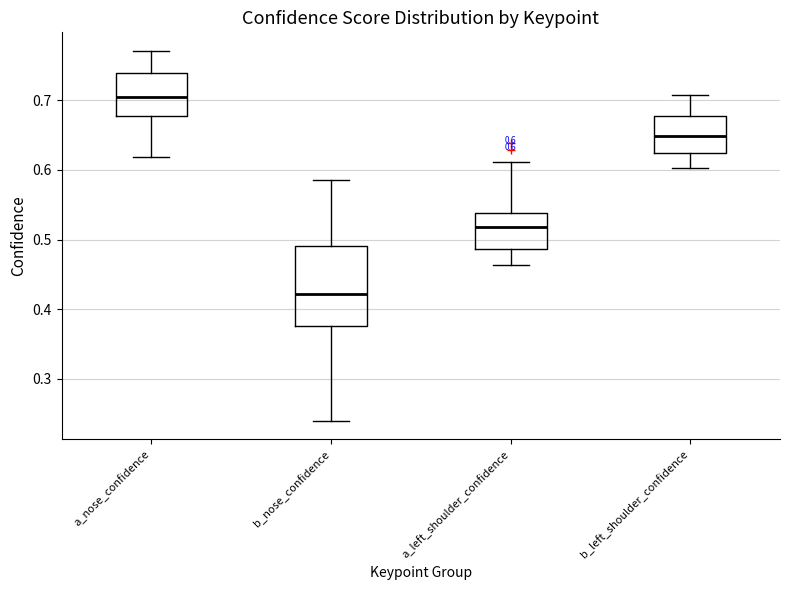

Which box is the tallest, from its lower edge to its upper edge?

b_nose_confidence